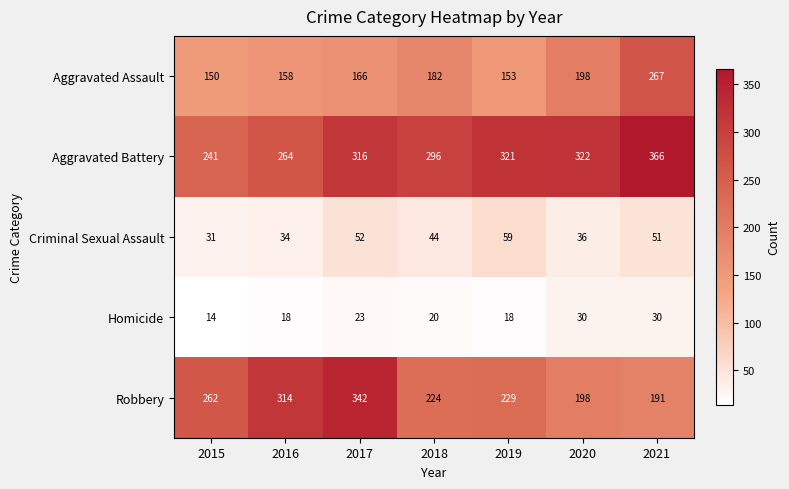

At how many categories does at least one series exceed 270?

6